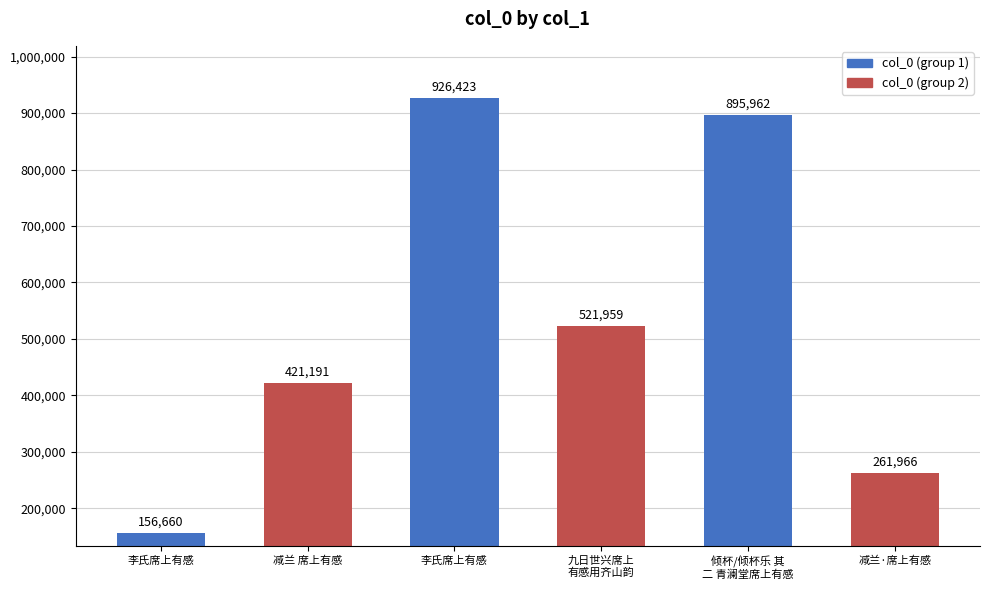

What is the maximum value shown in the chart?

926423